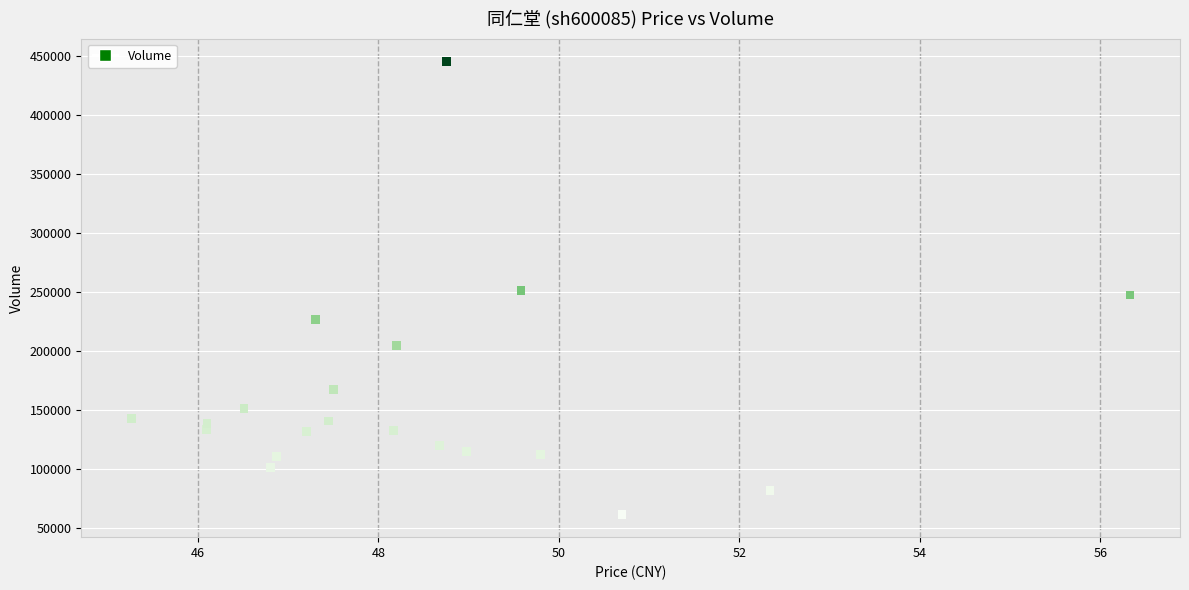

What is the range of Y values (max minus min)?

384826